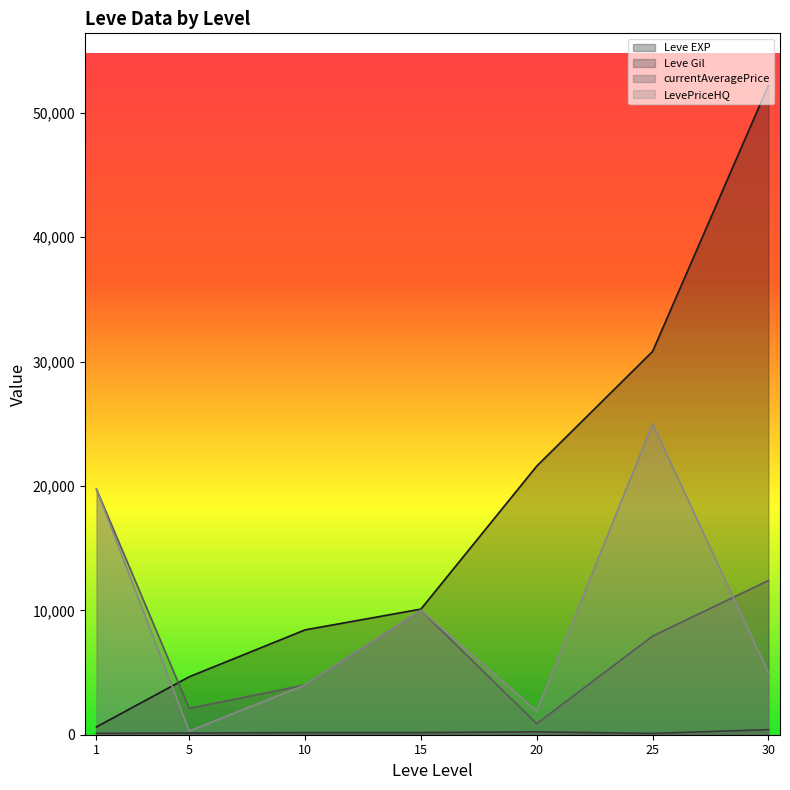

What is the sum of all Leve EXP values?

128460.0